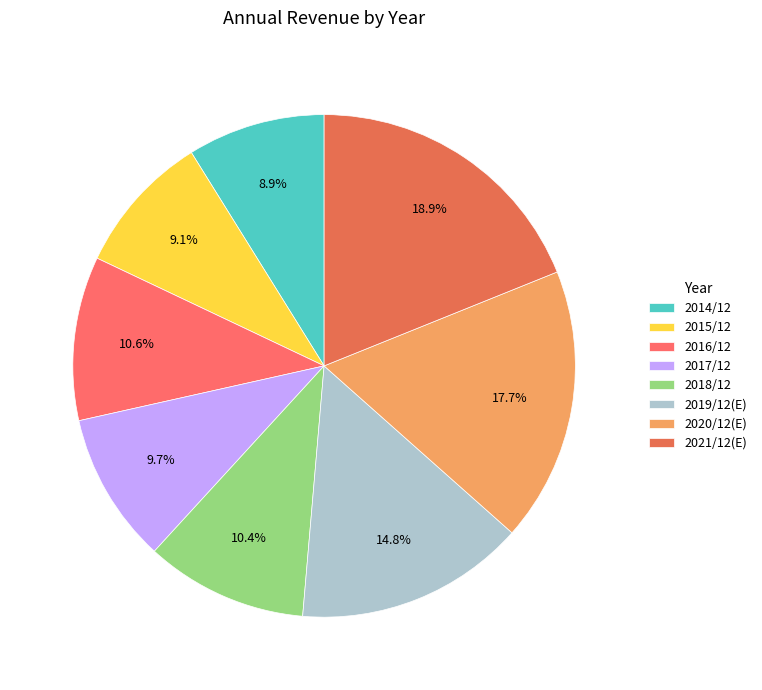

Which has a higher value, 2017/12 or 2019/12(E)?

2019/12(E)